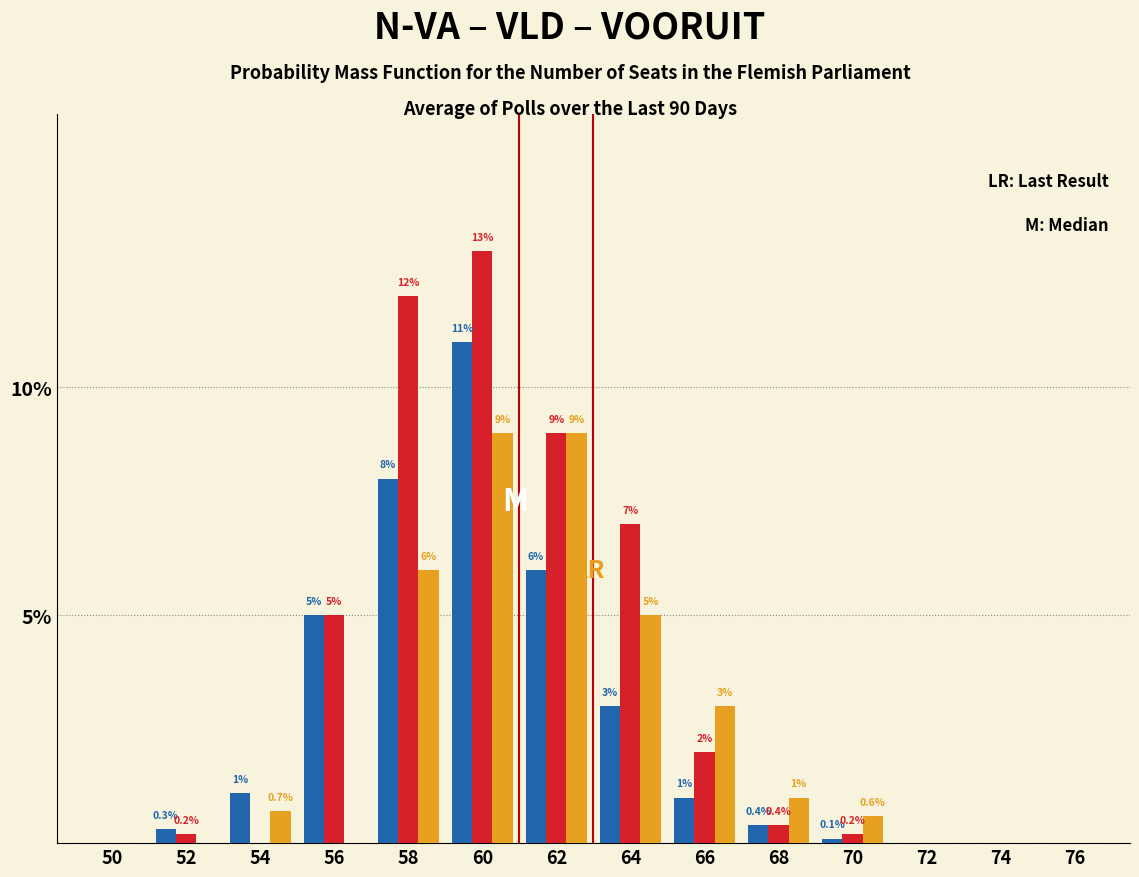

At which category is the sum across all series the highest?

60